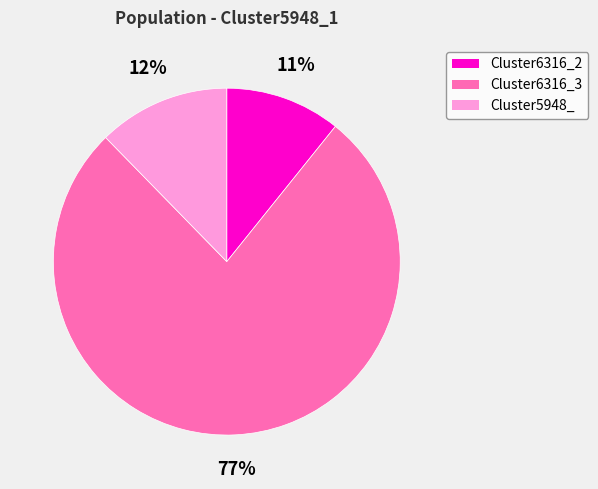

The Cluster6316_3 slice represents 77% of the pie. True or false?

True